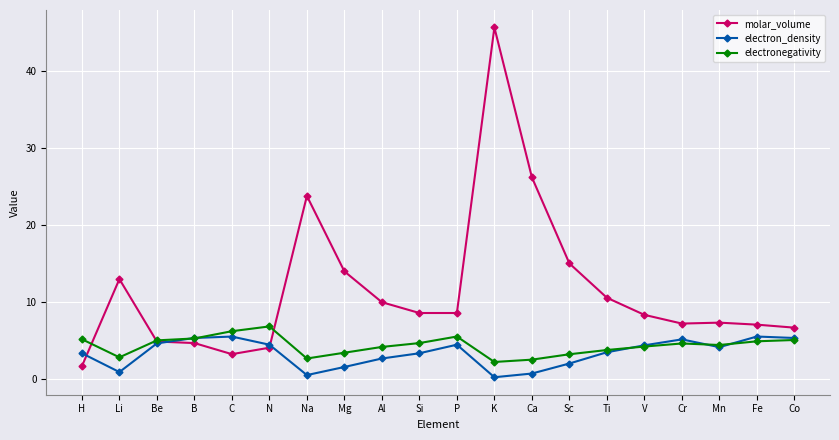

What is the maximum value shown in the chart?

45.6